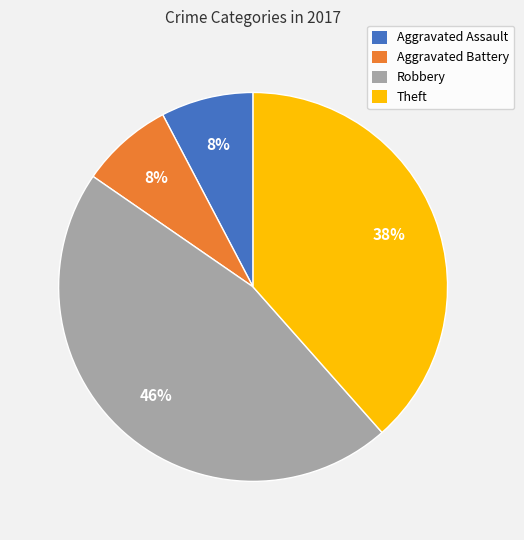

Is there a majority slice in this chart?

No